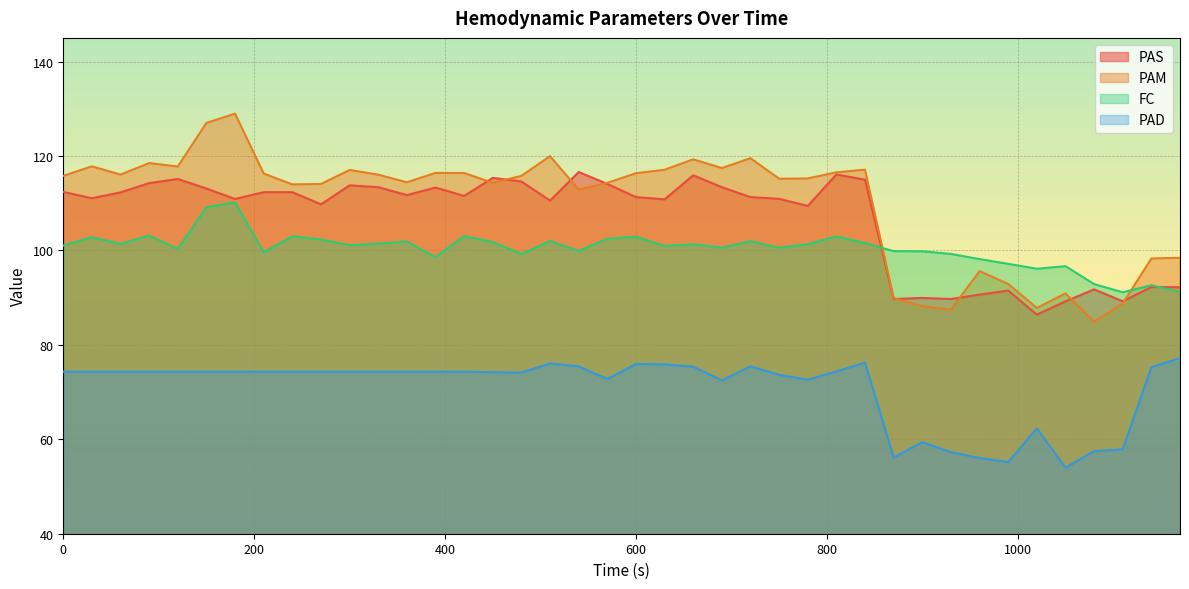

Which series has the largest range (max minus min)?

PAM